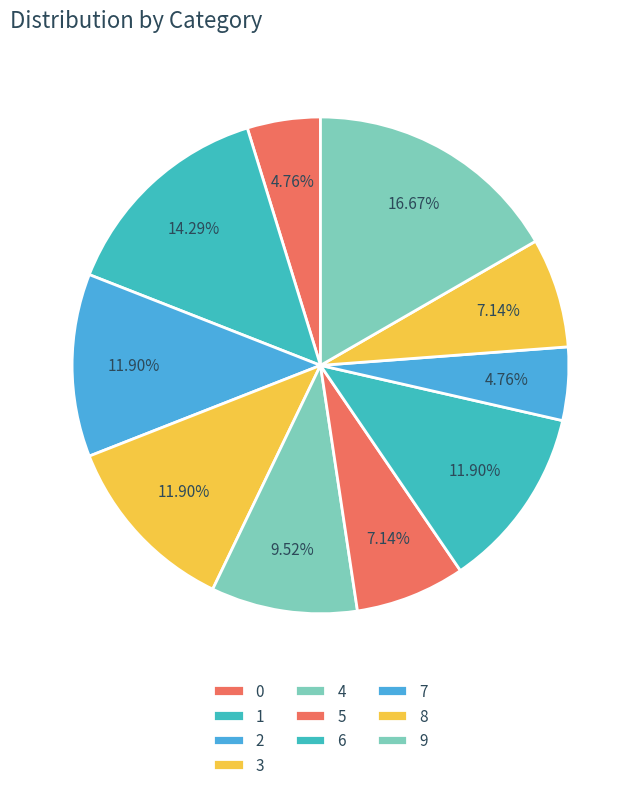

Count the number of slices in the pie.

10